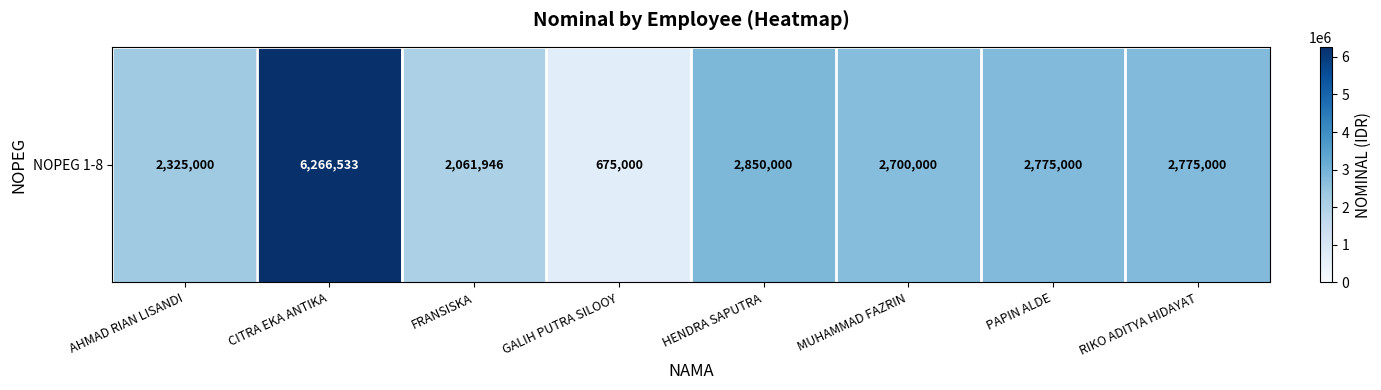

At which label is the value closest to 3470766?

HENDRA SAPUTRA